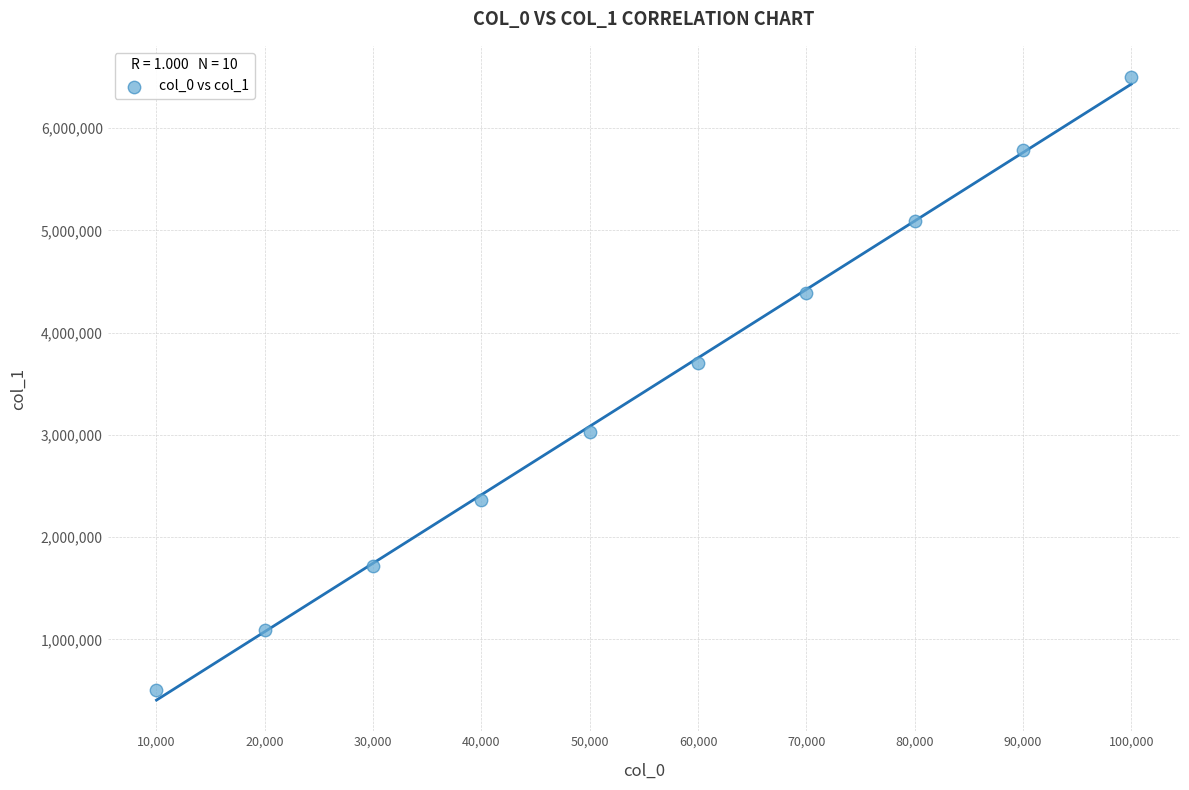

What is the average X value?

55000